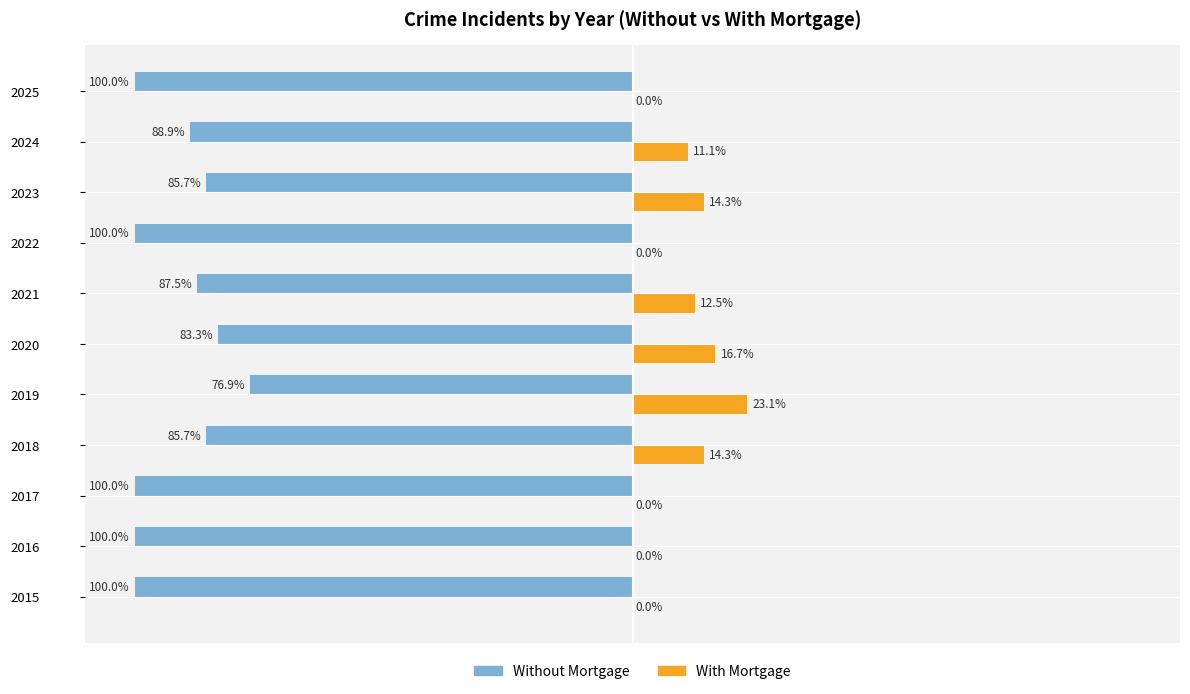

Is the value of With Mortgage at 2023 greater than the value of Without Mortgage at 2023?

Yes